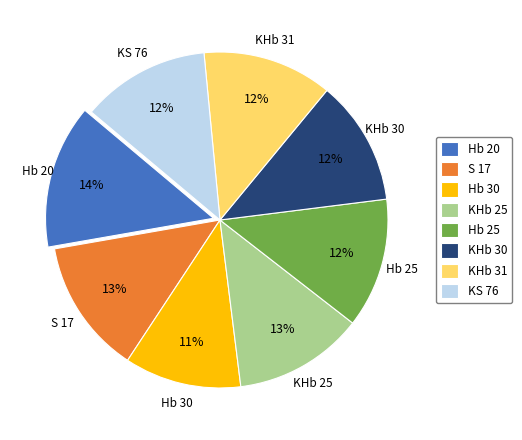

What is the smallest slice in the pie chart?

Hb 30